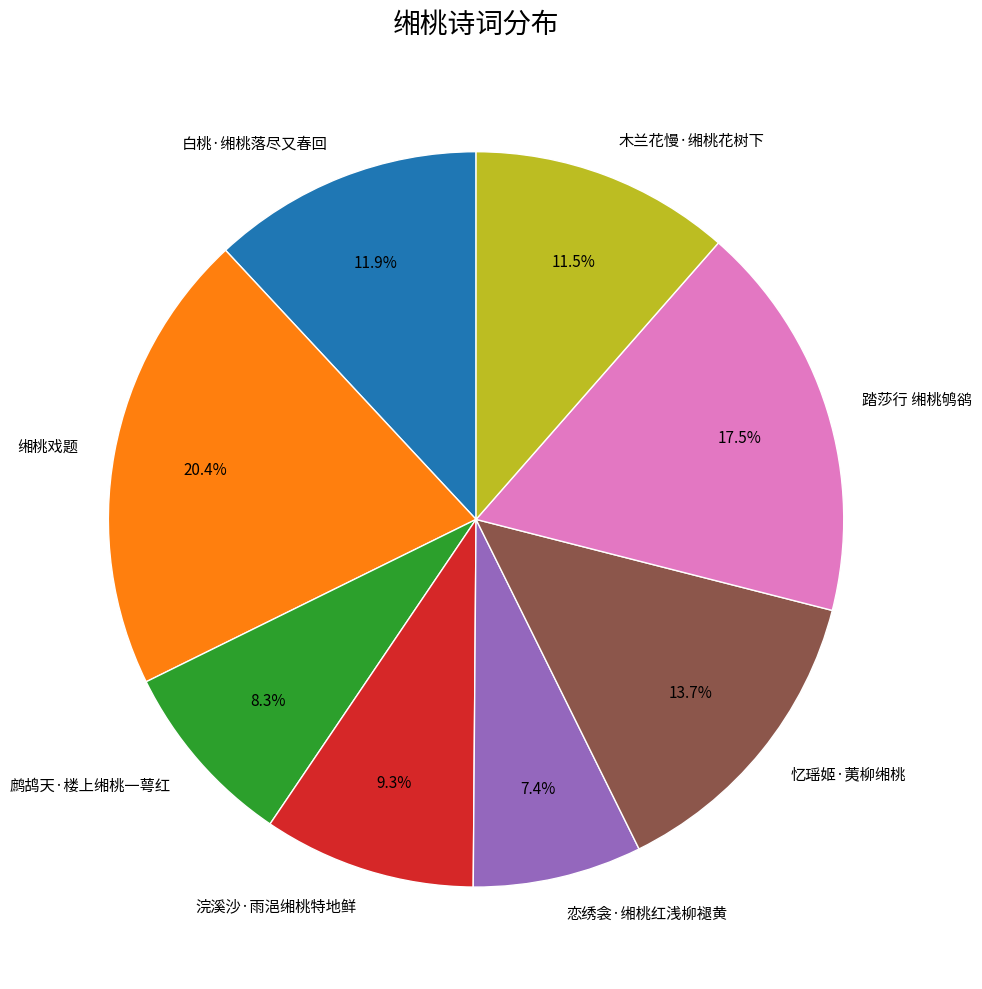

To the nearest percent, what percentage of the pie is 鹧鸪天·楼上缃桃一萼红?

8%